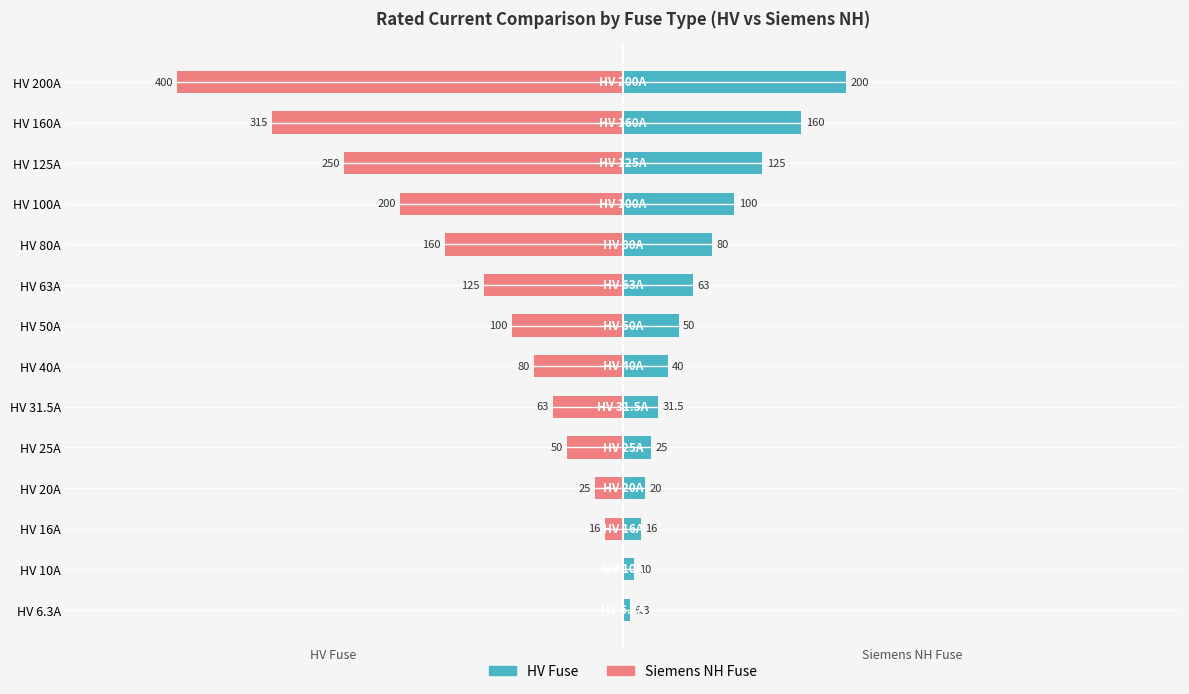

True or false: Siemens NH Fuse has a value of -97.1 at HV 31.5A.

False